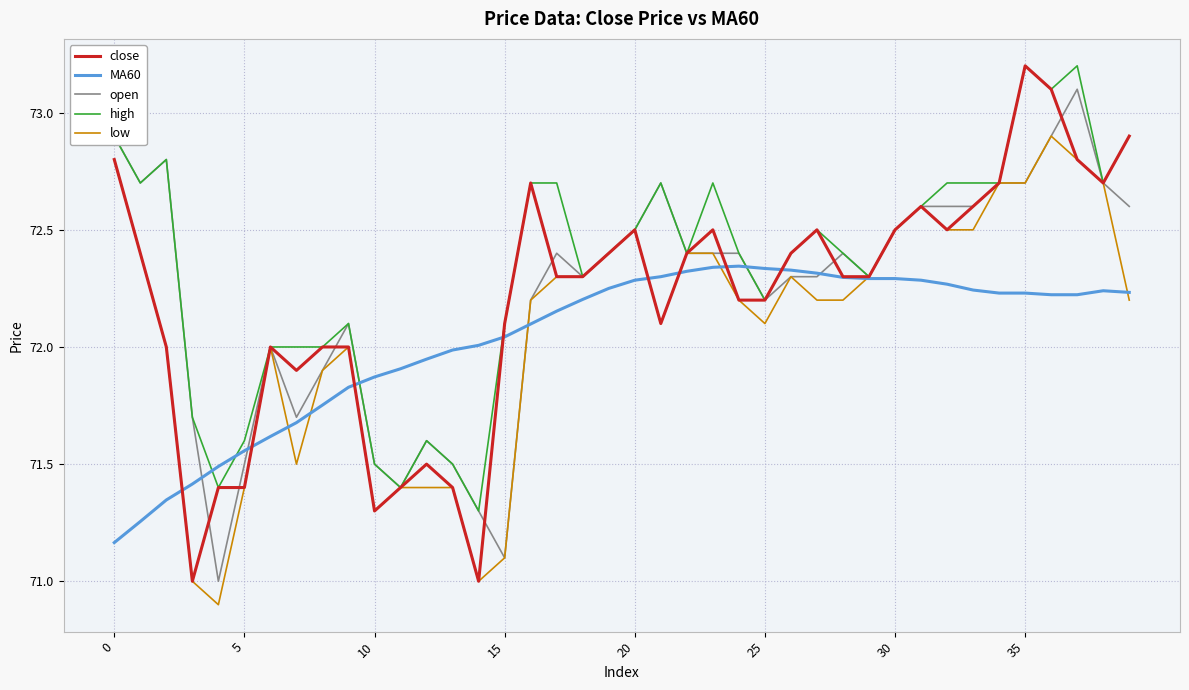

How many lines are shown in the chart?

5